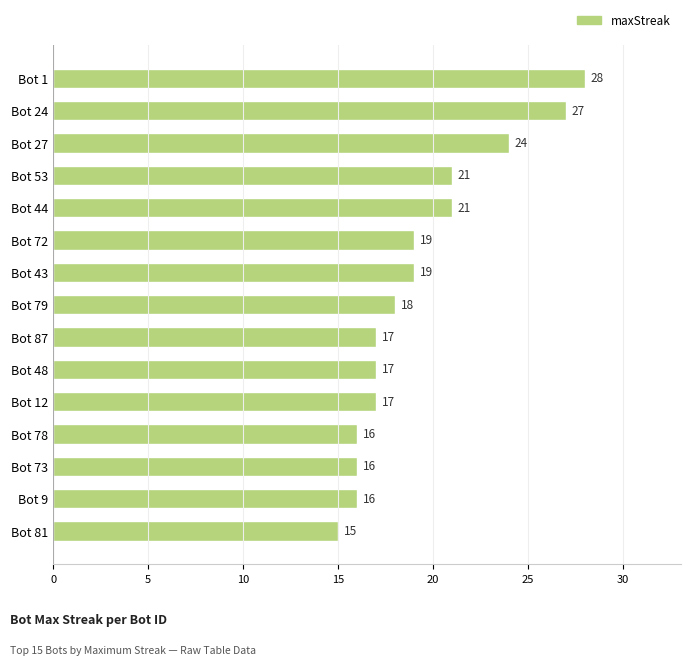

What is the maximum value shown in the chart?

28